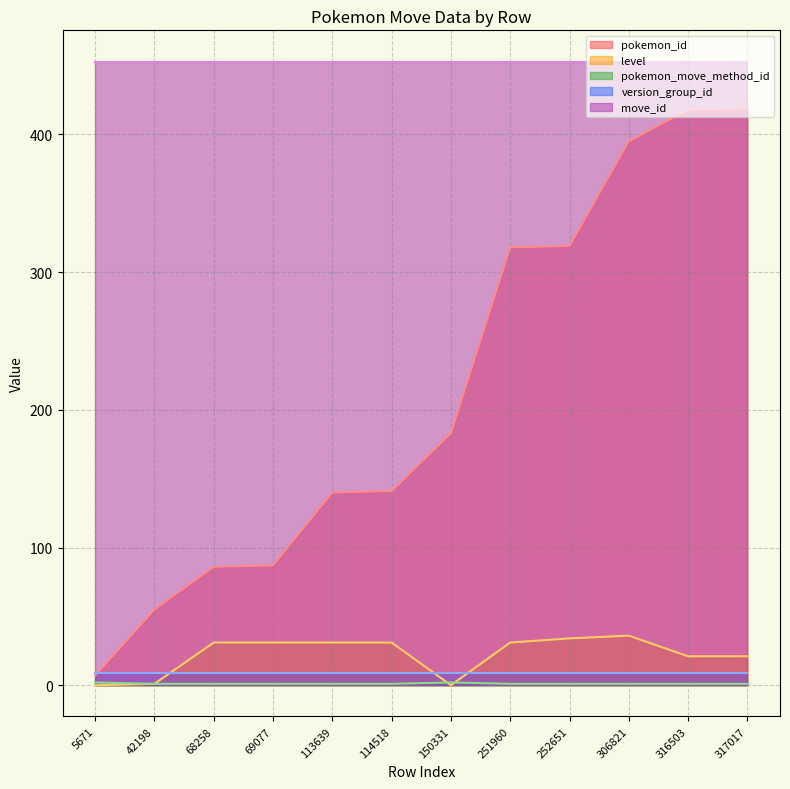

At which category is the sum across all series the highest?

317017